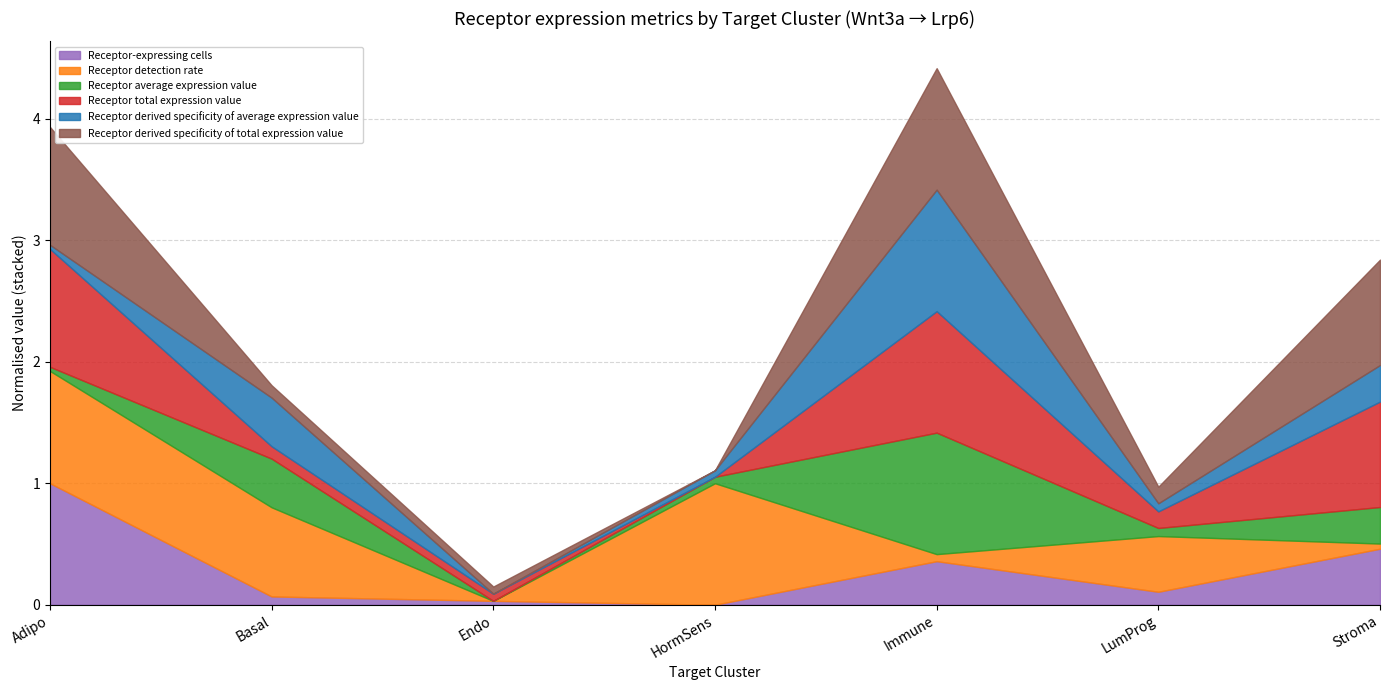

Which series has the largest range (max minus min)?

Receptor total expression value